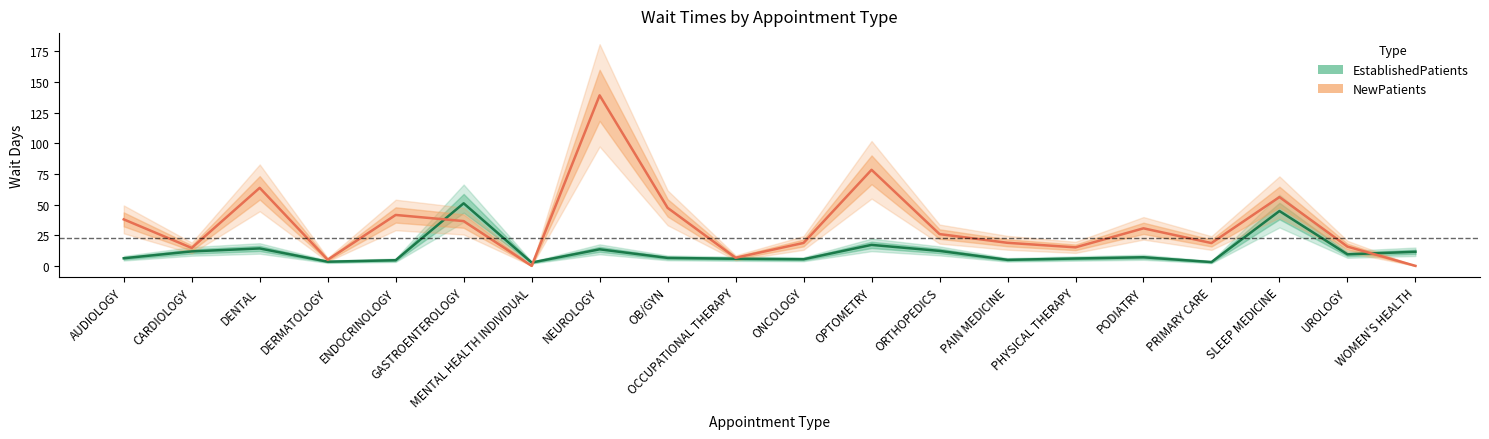

At which category is the sum across all series the highest?

NEUROLOGY